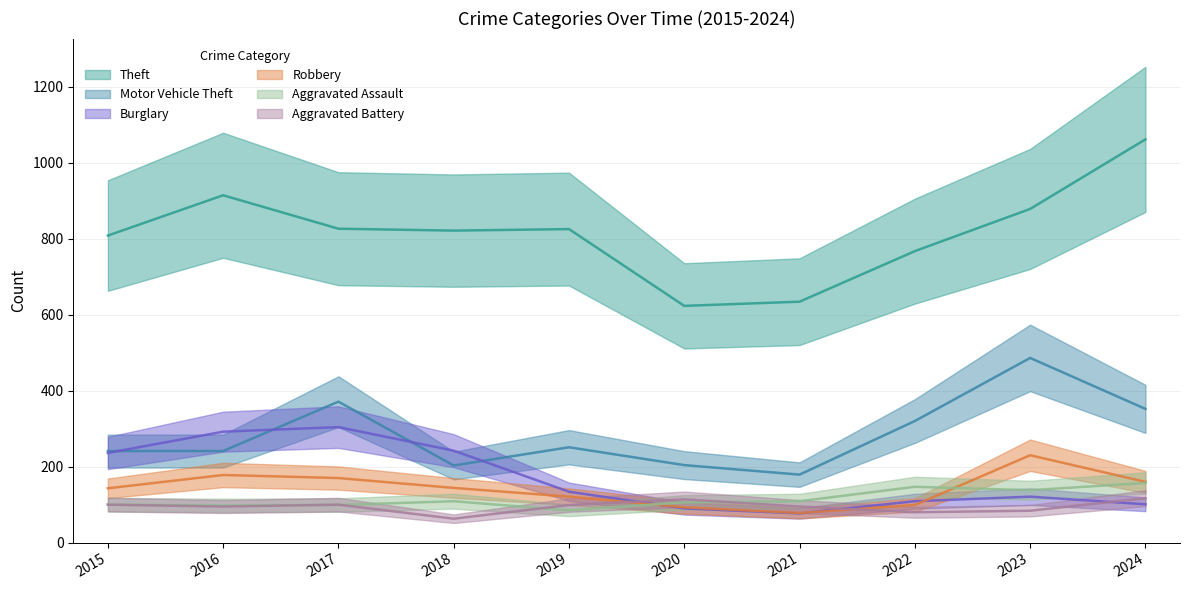

What is the sum of all Robbery values?

1416